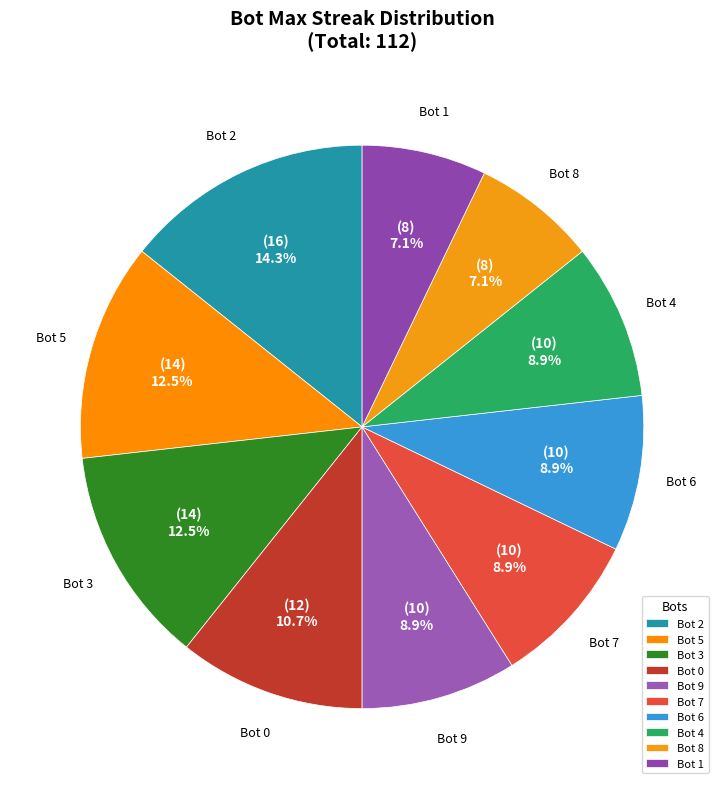

Does Bot 9 account for over 50% of the chart?

No